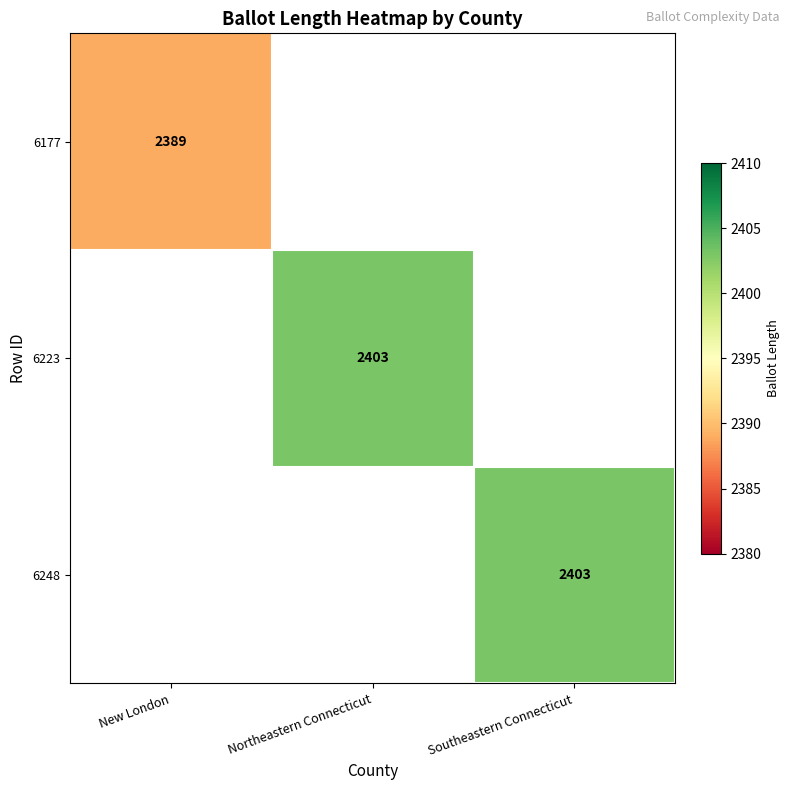

Is it true that 6177 equals 2389 at New London?

True